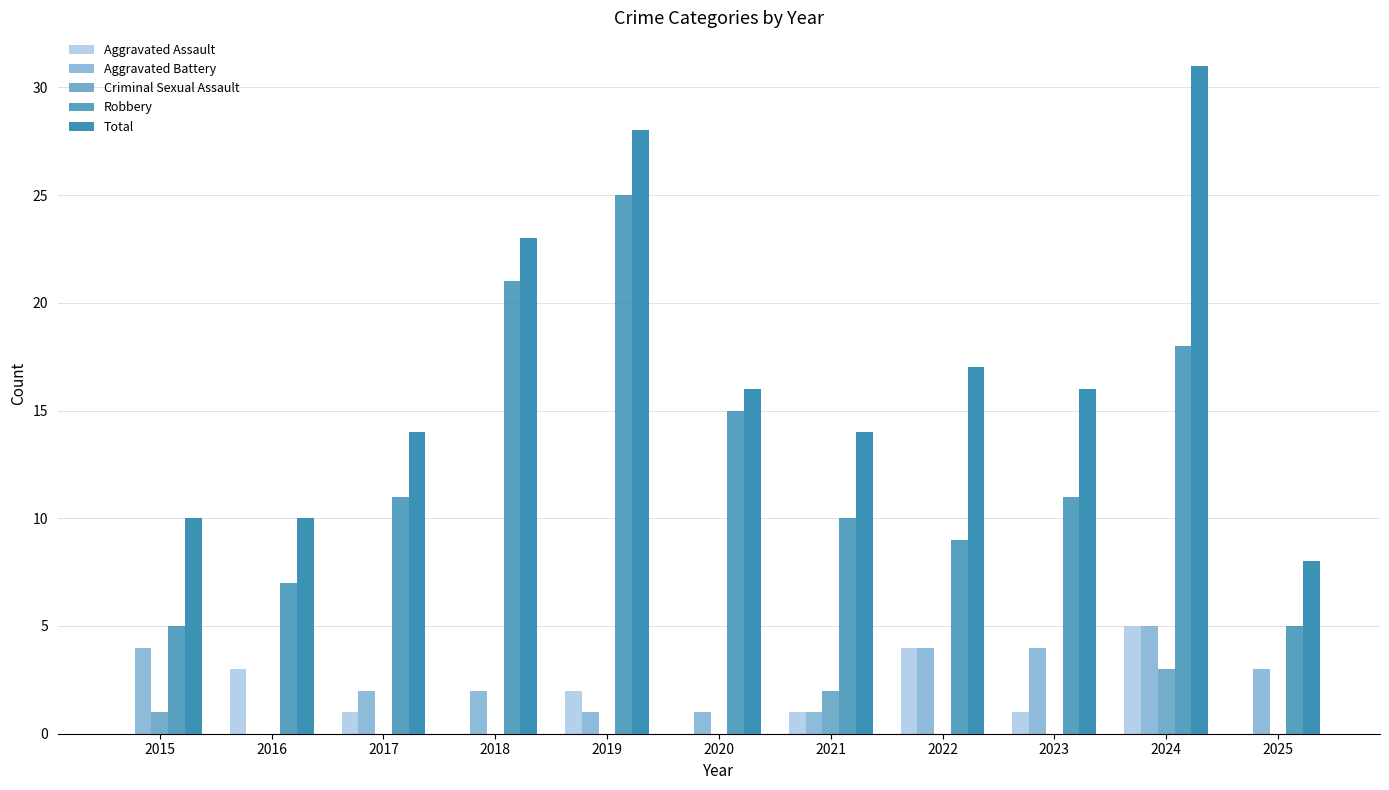

Reading left to right, list all the values displayed in this chart.

Aggravated Assault: 0	3	1	0	2	0	1	4	1	5	0
Aggravated Battery: 4	0	2	2	1	1	1	4	4	5	3
Criminal Sexual Assault: 1	0	0	0	0	0	2	0	0	3	0
Robbery: 5	7	11	21	25	15	10	9	11	18	5
Total: 10	10	14	23	28	16	14	17	16	31	8